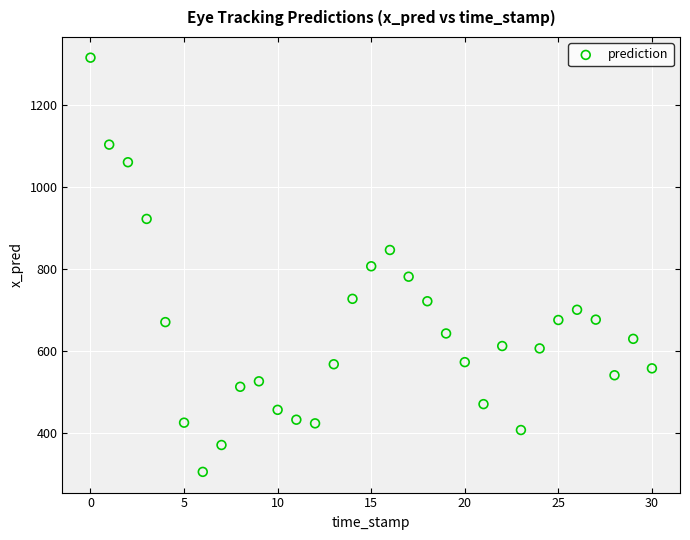

What is the range of Y values (max minus min)?

1009.9